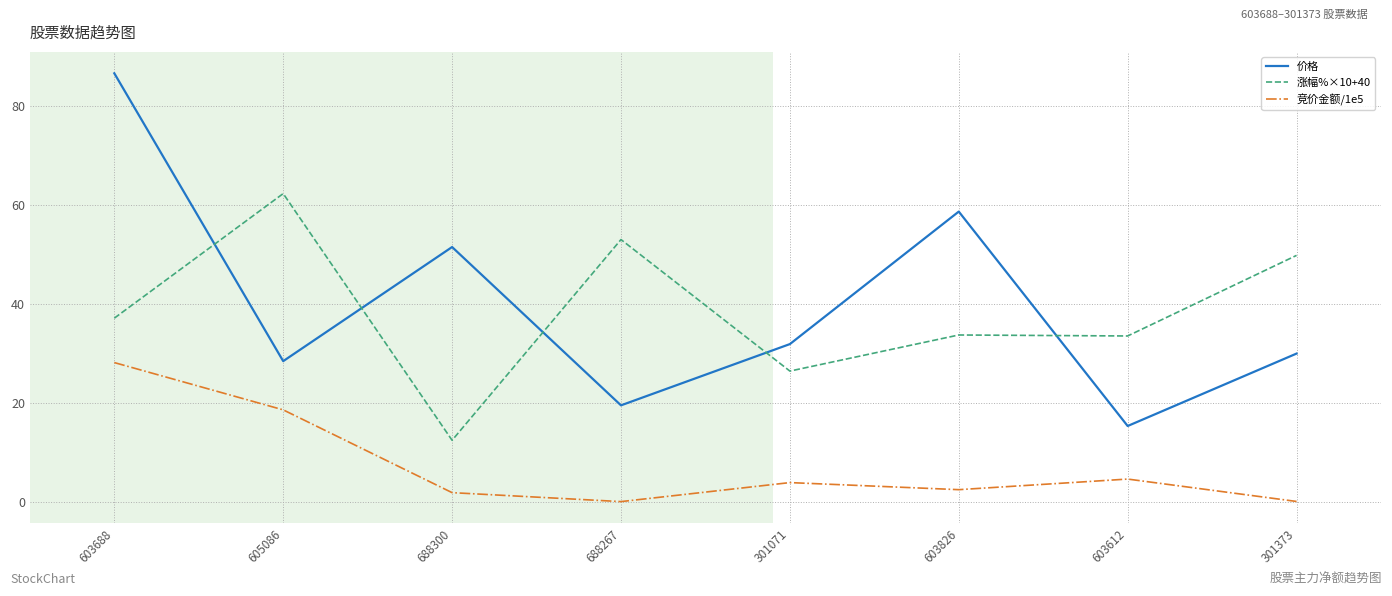

Rank the series at 603612 from highest to lowest value.

涨幅%×10+40, 价格, 竞价金额/1e5